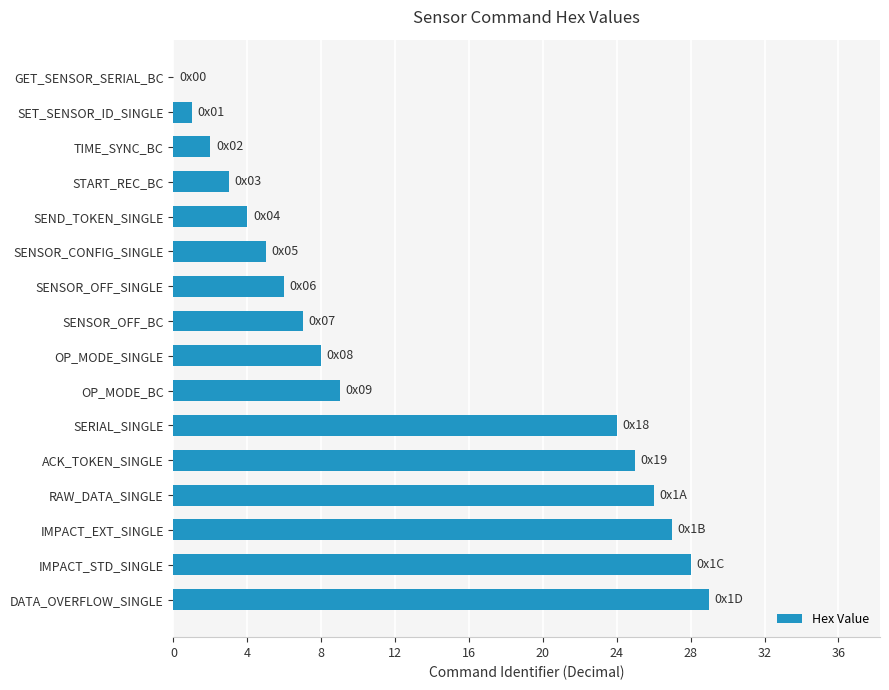

What is the maximum value shown in the chart?

29